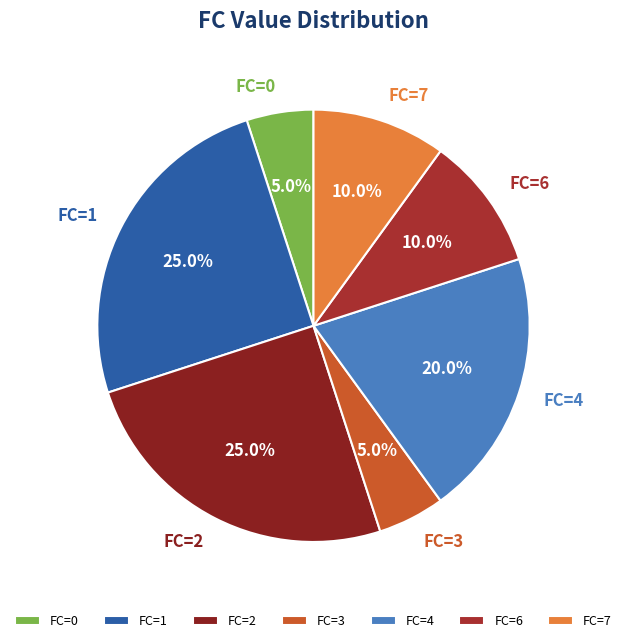

Does any single category account for the majority?

No